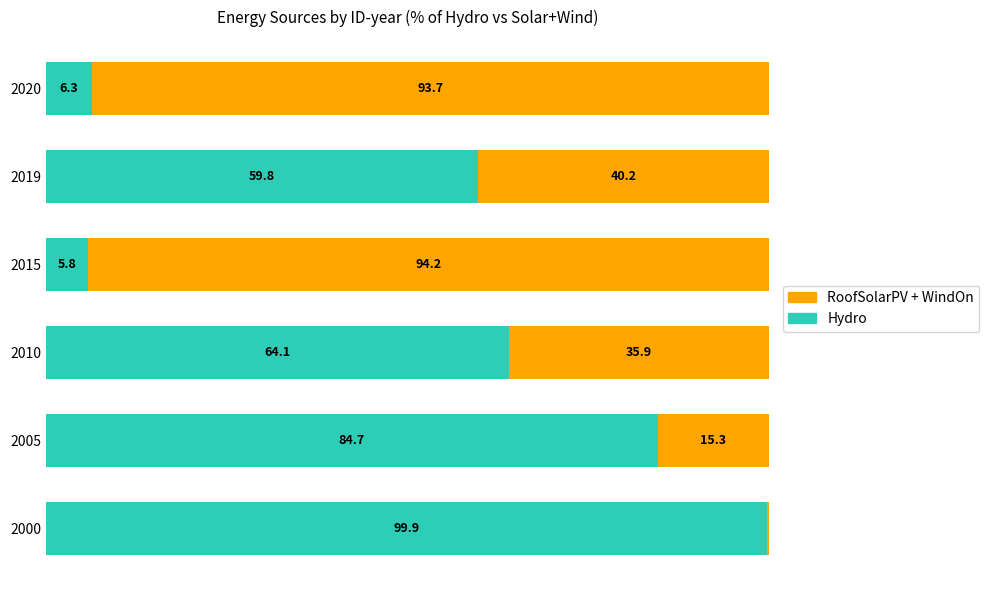

What are all the series names shown in the legend?

RoofSolarPV + WindOn, Hydro